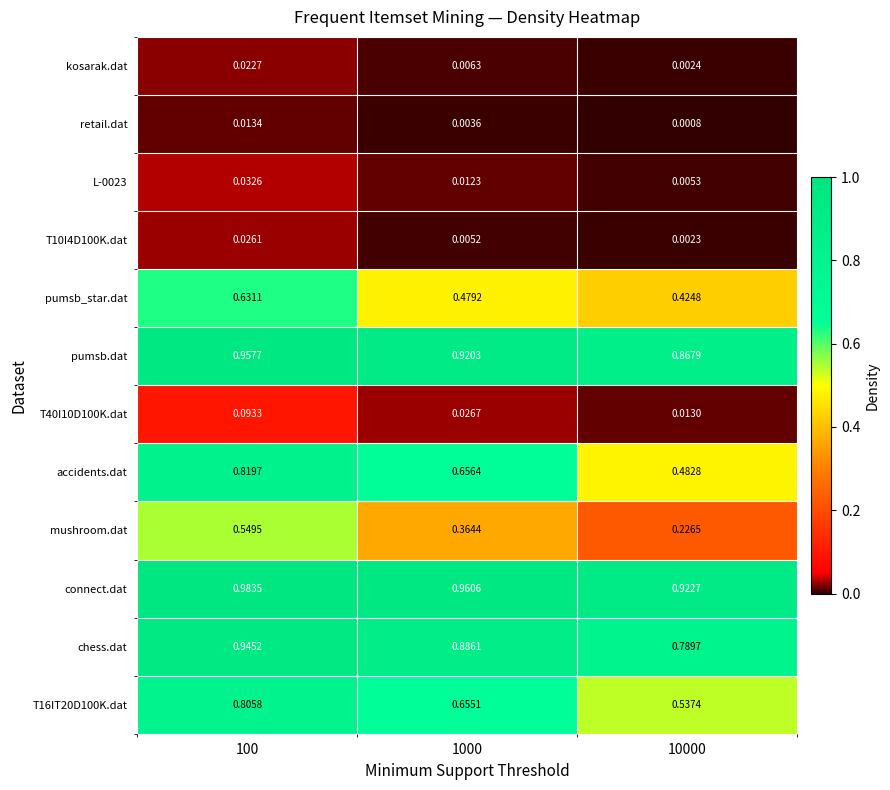

How many distinct data groups are displayed?

12